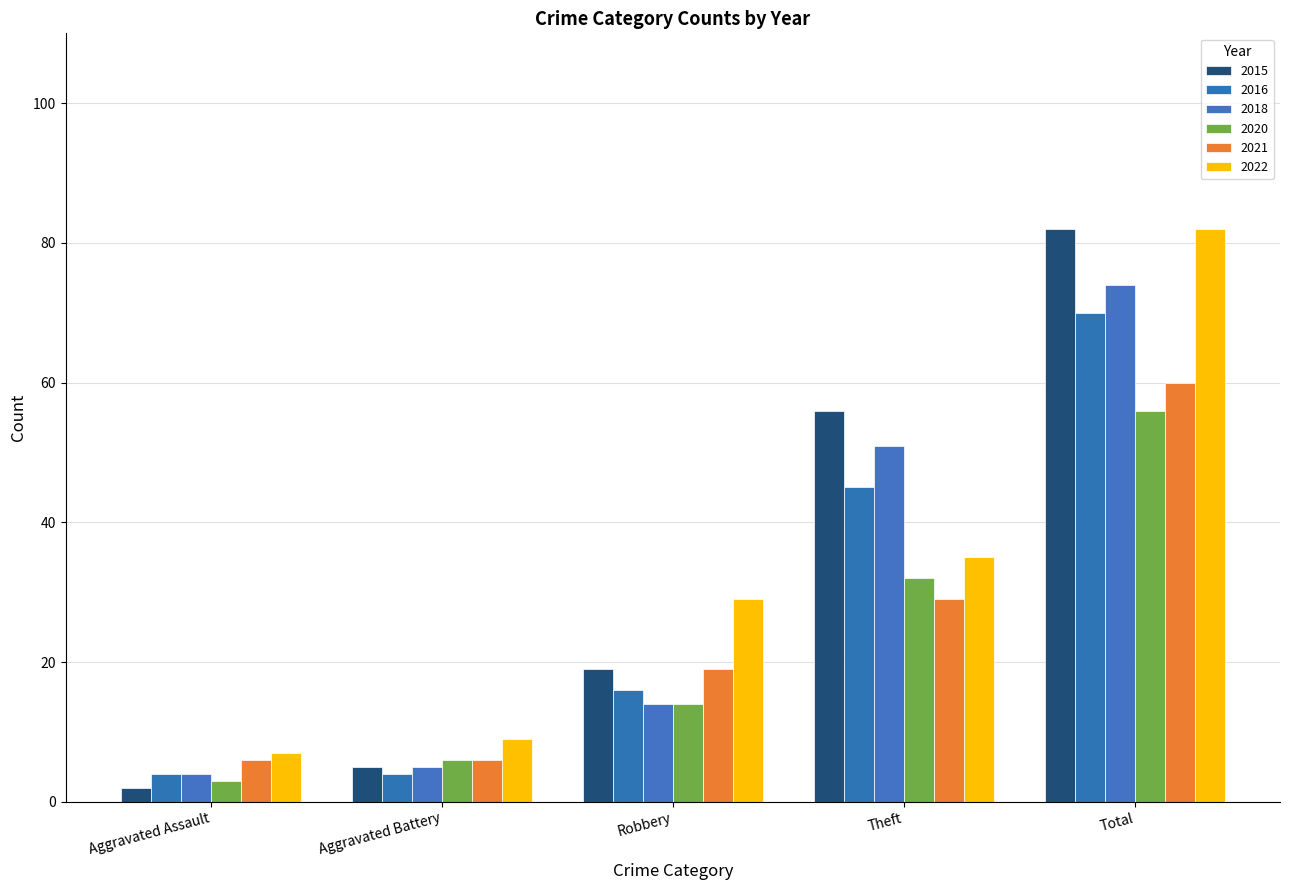

What is the maximum value shown in the chart?

82